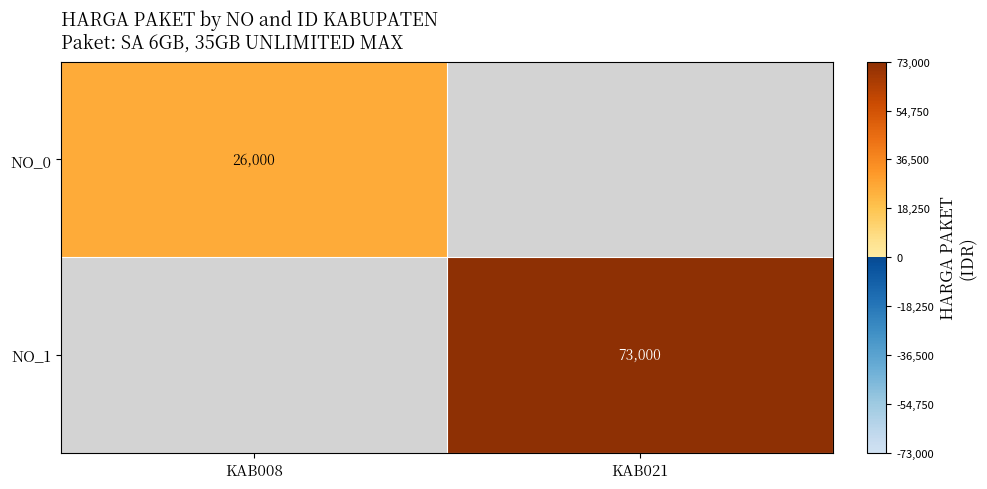

True or false: NO_1 has a value of 73000 at KAB021.

True